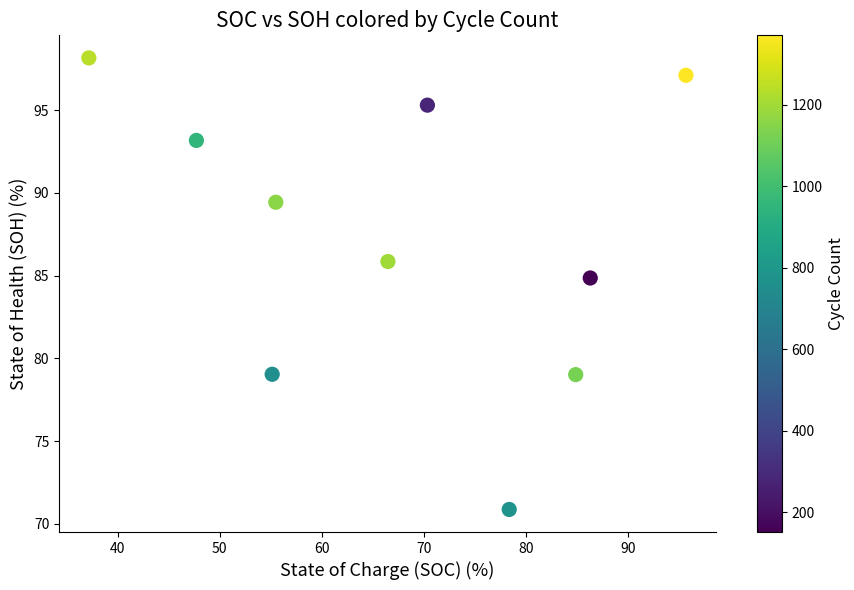

What Y value in the scatter plot is closest to 84?

84.9